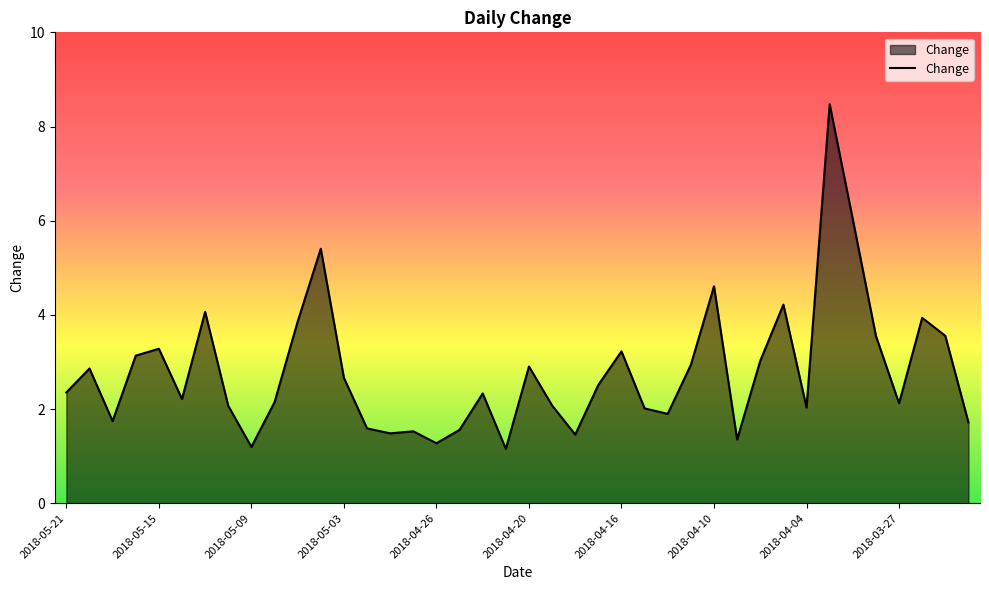

What is the minimum value shown in the chart?

1.2